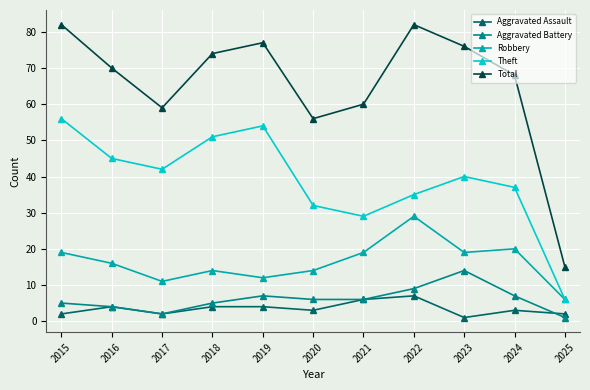

What is the highest value of the Aggravated Battery series?

14